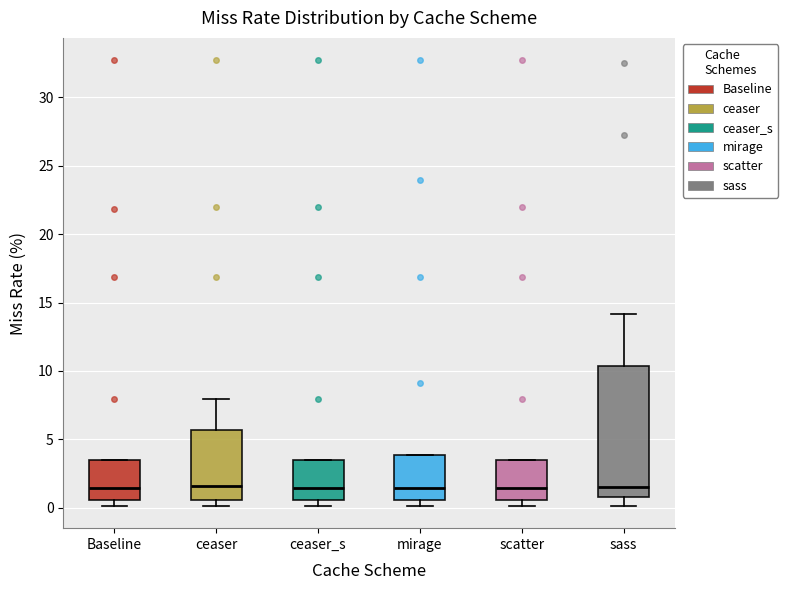

Where does the lower whisker of the box for sass end on the y-axis? The values are not printed on the chart, so give them approximately, as read against the axis.

0.0